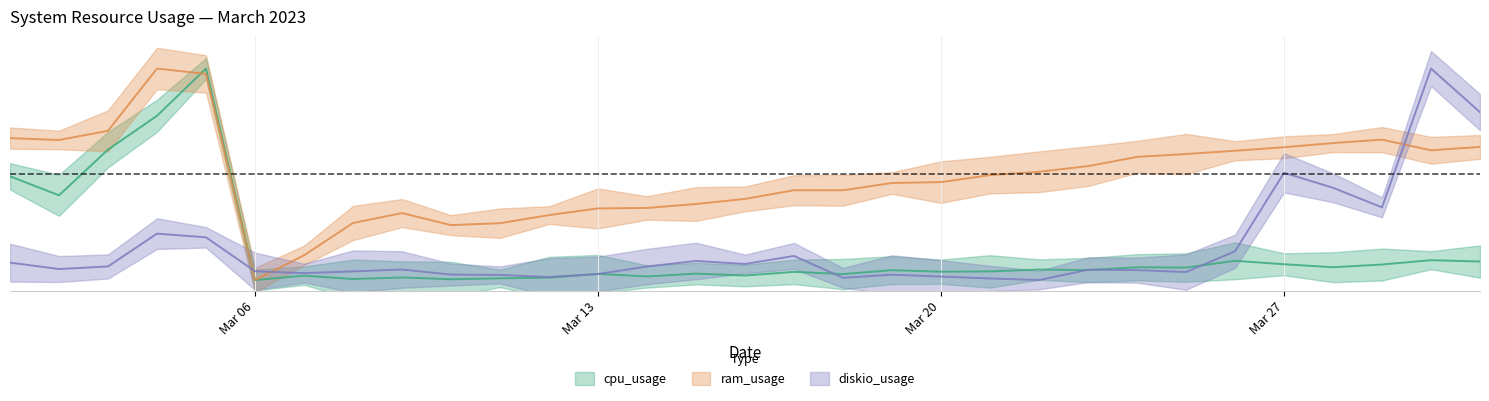

In diskio_usage, how many points are higher than both neighbors (excluding endpoints)?

8